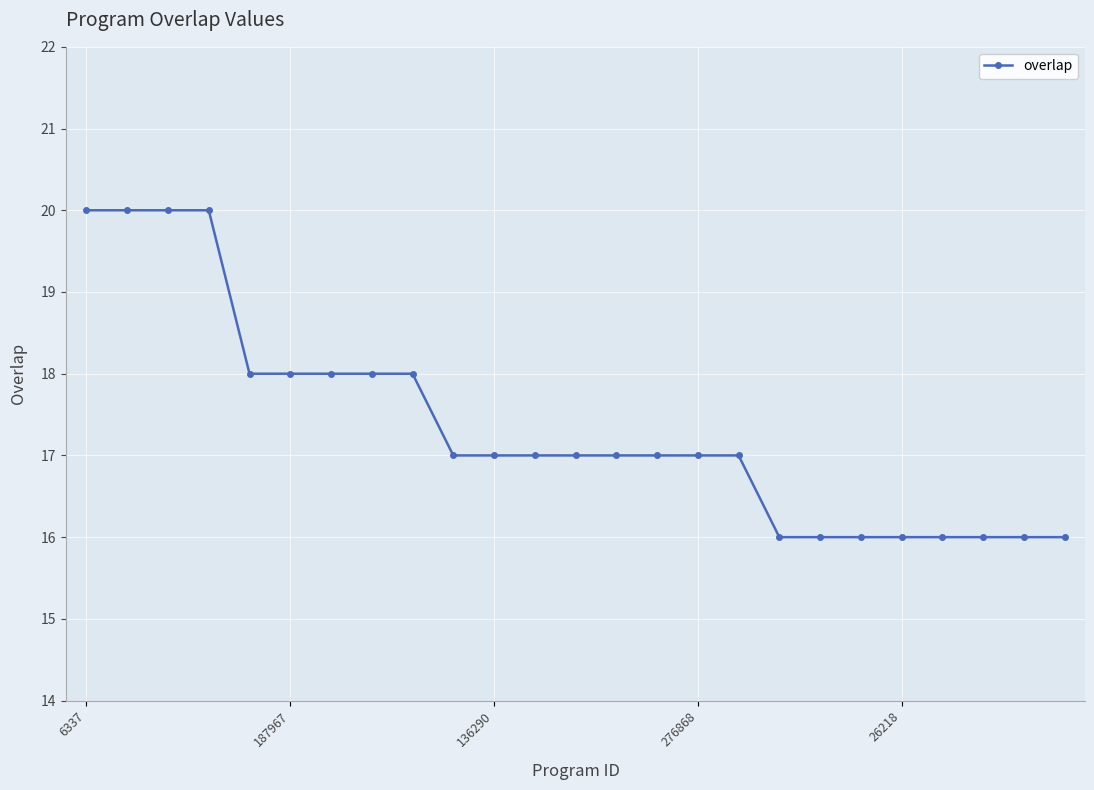

What is the difference between the maximum and minimum values?

4